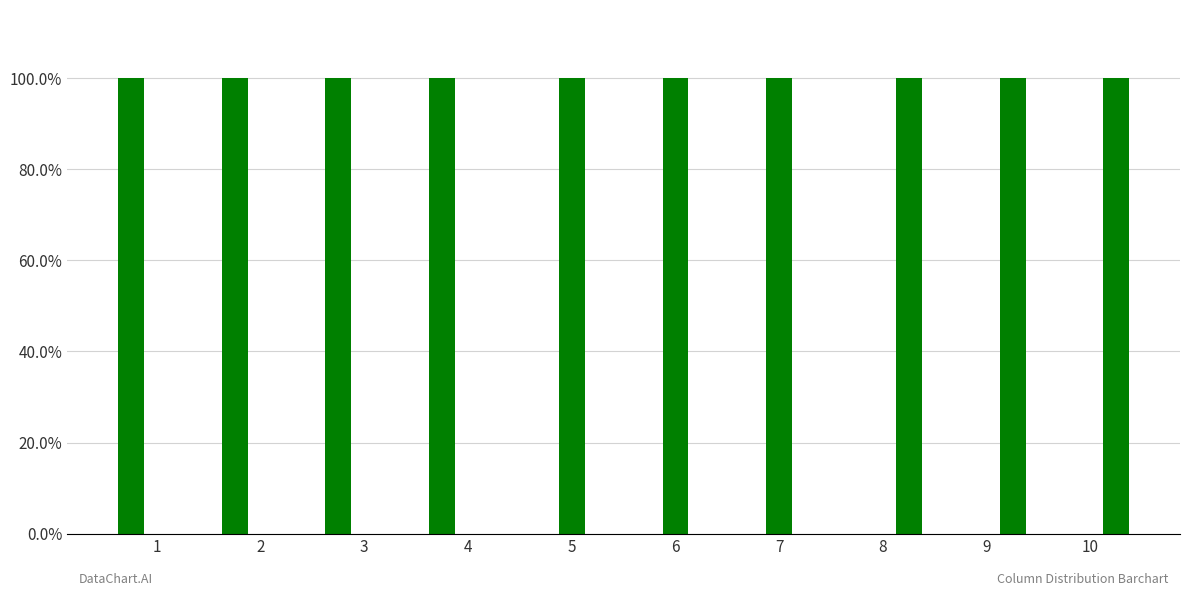

Are the bars grouped side by side (vs. stacked)?

Yes